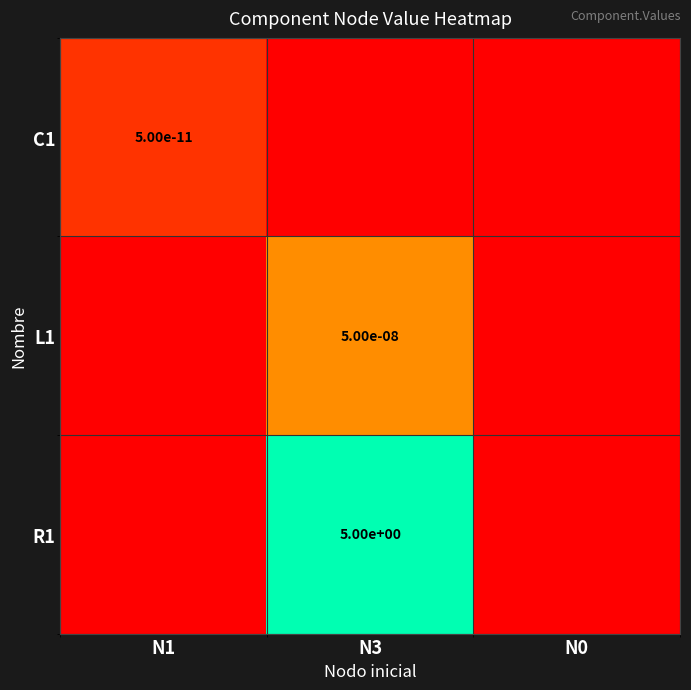

Which series has the largest total across all categories?

R1